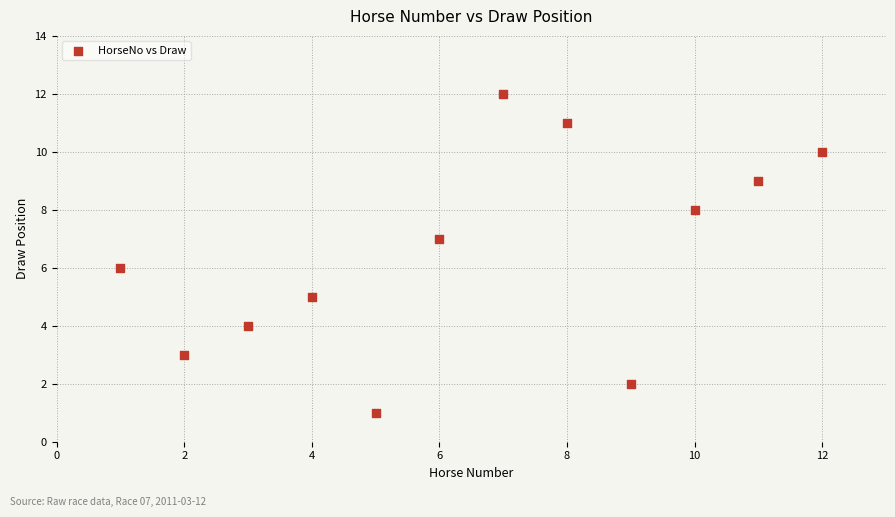

What is the average X value?

6